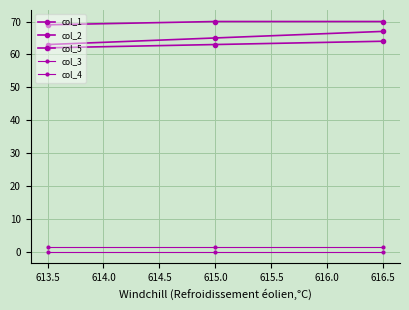

How many lines are shown in the chart?

5